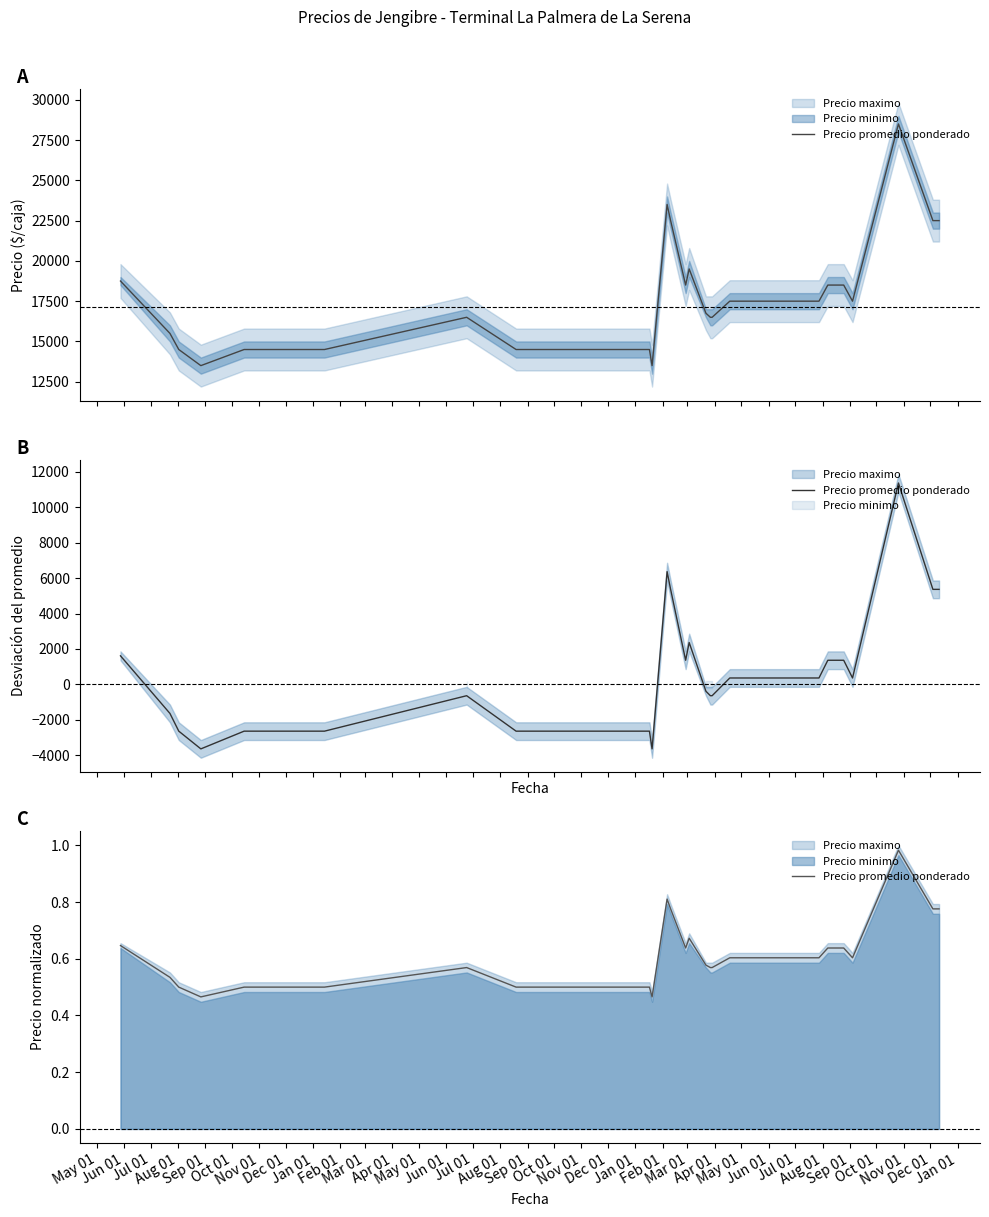

Which label corresponds to the smallest value in the chart?

Aug 01